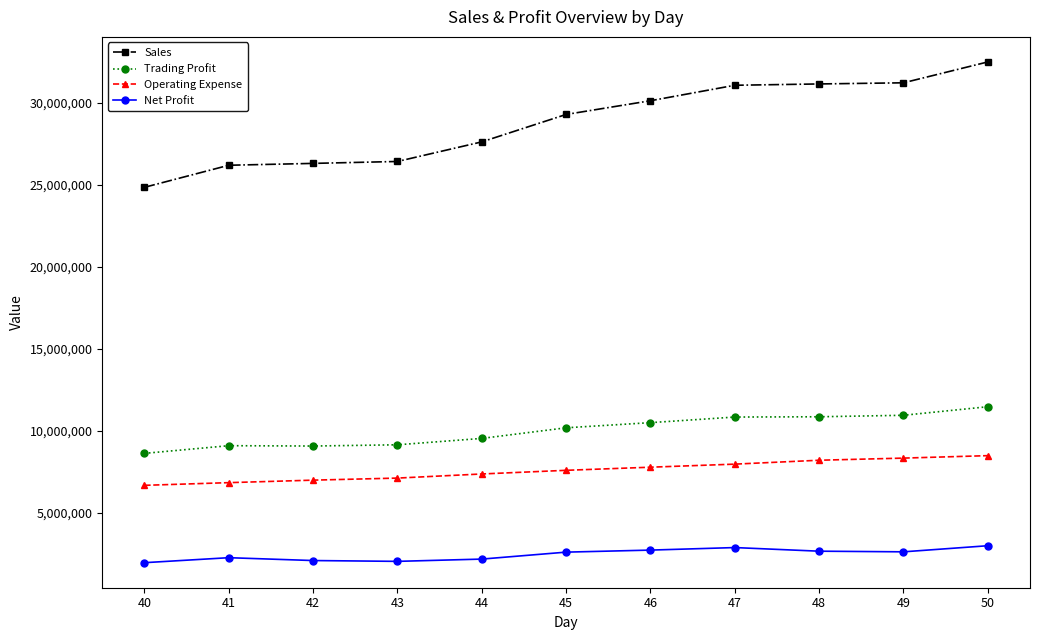

What is the average value of the Sales series?

28808395